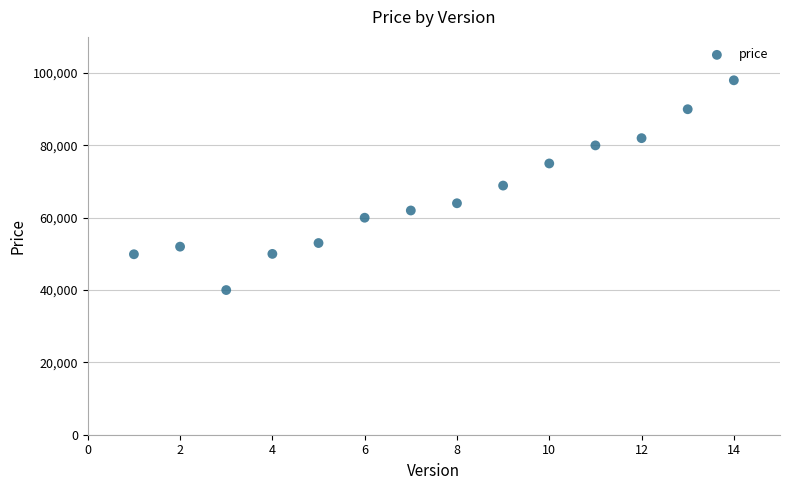

What is the range of Y values (max minus min)?

58000